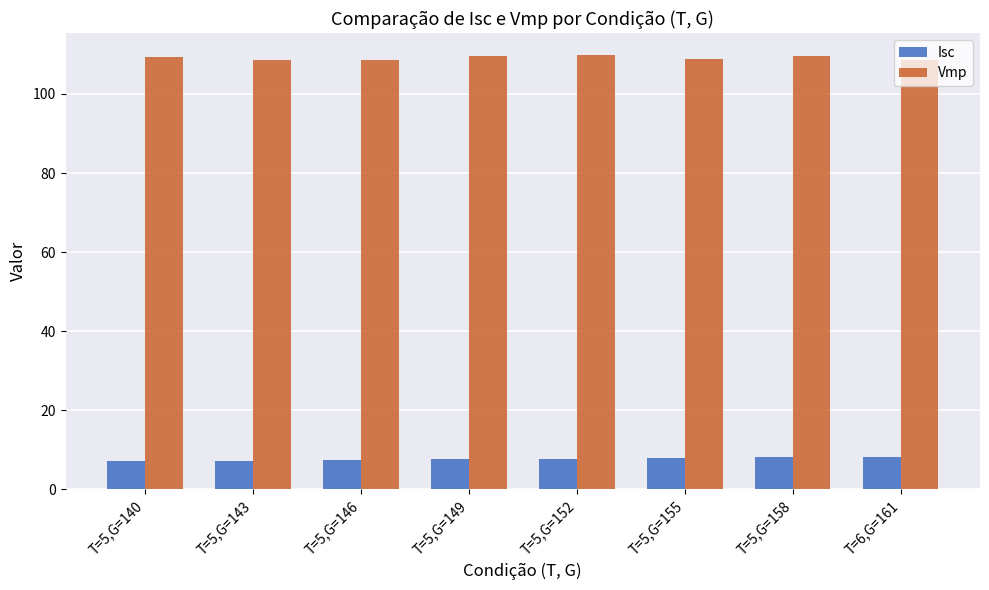

What is the difference between the highest and lowest values at T=5,G=149?

102.1